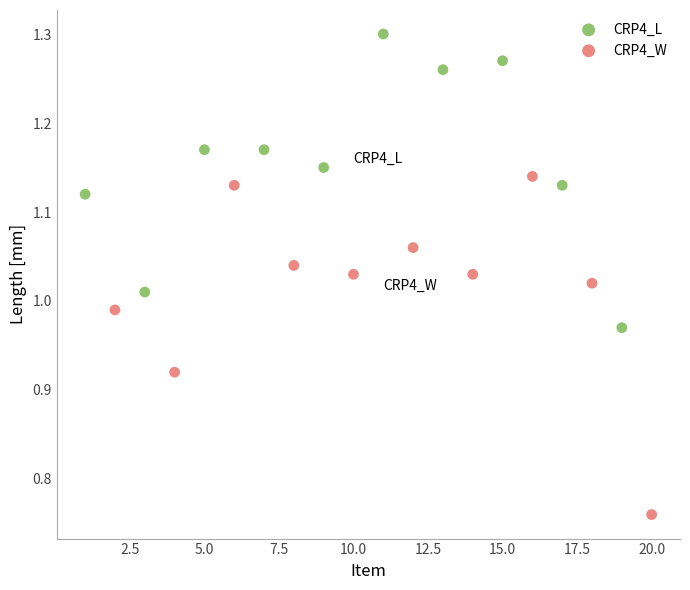

What are all the series names shown in the legend?

CRP4_L, CRP4_W